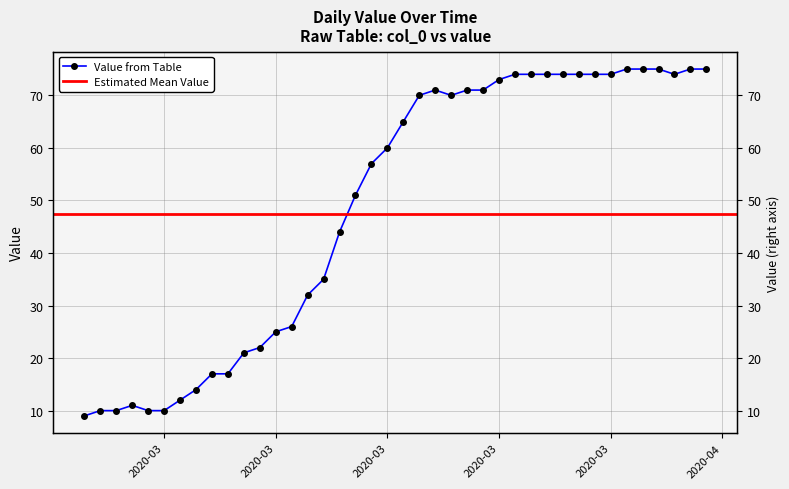

List the labels in order of value, largest first.

2020-04-01, 2020-04-02, 2020-04-03, 2020-04-05, 2020-04-06, 2020-03-25, 2020-03-26, 2020-03-27, 2020-03-28, 2020-03-29, 2020-03-30, 2020-03-31, 2020-04-04, 2020-03-24, 2020-03-20, 2020-03-22, 2020-03-23, 2020-03-19, 2020-03-21, 2020-03-18, 2020-03-17, 2020-03-16, 2020-03-15, 2020-03-14, 2020-03-13, 2020-03-12, 2020-03-11, 2020-03-10, 2020-03-09, 2020-03-08, 2020-03-06, 2020-03-07, 2020-03-05, 2020-03-04, 2020-03-01, 2020-02-28, 2020-02-29, 2020-03-02, 2020-03-03, 2020-02-27